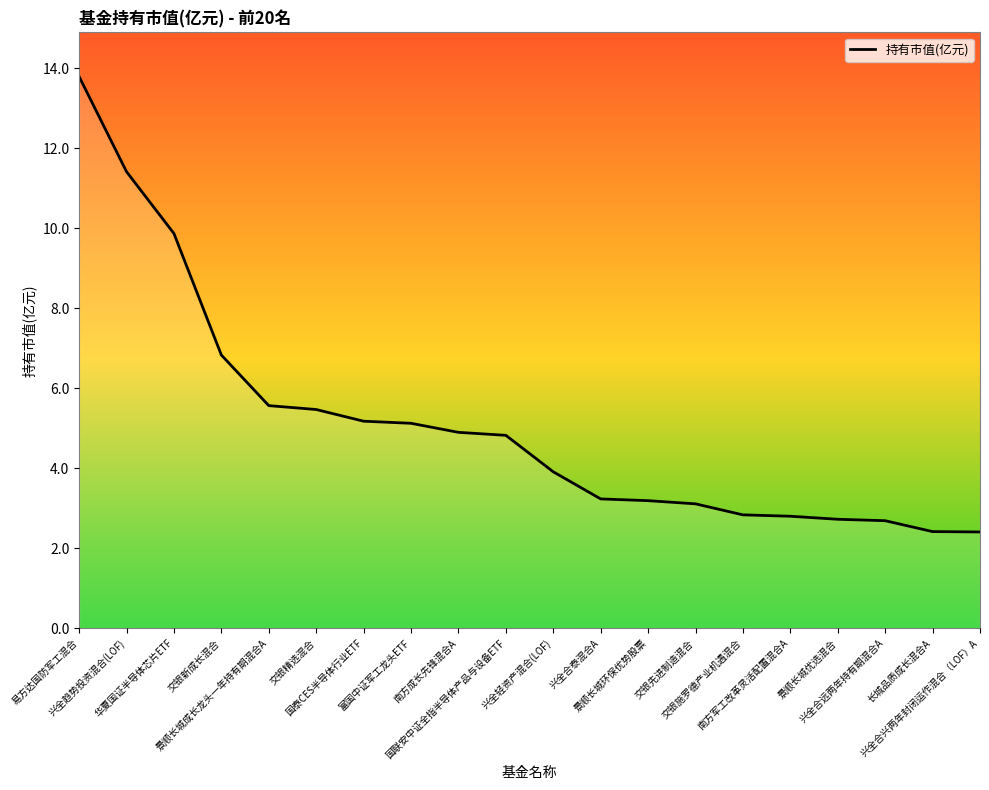

What is the difference between the maximum and minimum values?

11.4